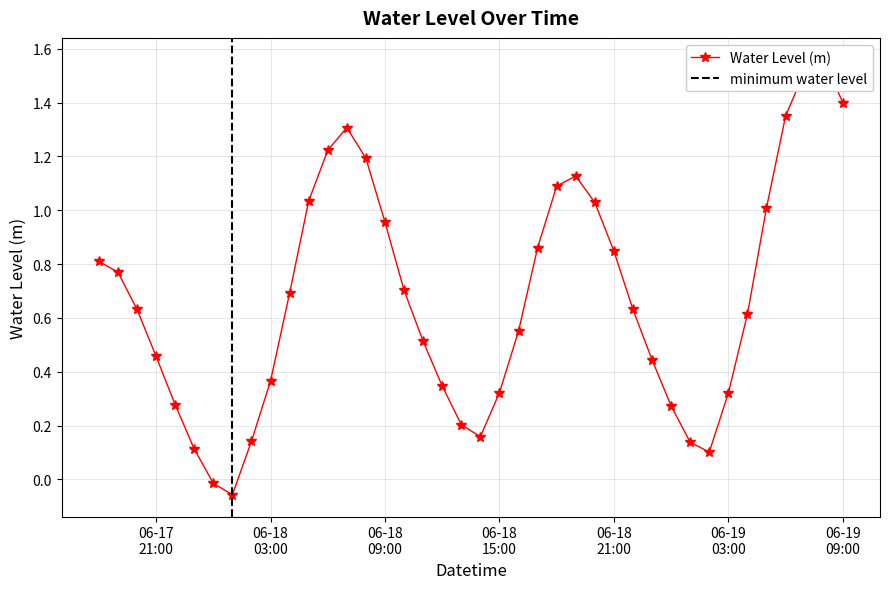

How many lines are shown in the chart?

1